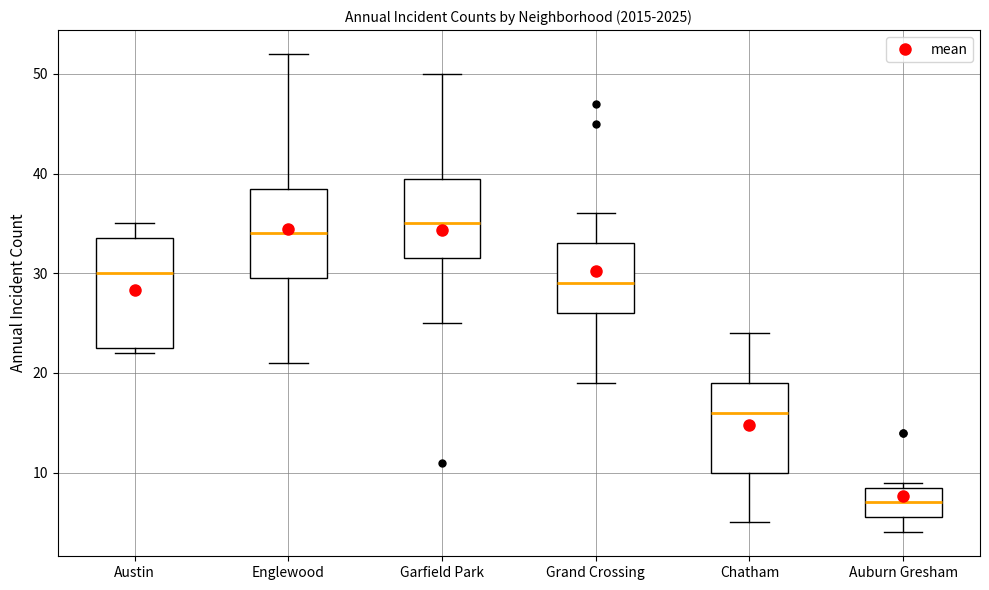

Reading left to right, transcribe this box plot: for each box, give where its median line is, the range the box spans, and where its two whiskers end, as read against the y-axis. The values are not printed on the chart, so give them approximately, as read against the axis.

Austin: median 30, box 23 to 34, whiskers 22 to 35
Englewood: median 34, box 30 to 39, whiskers 21 to 52
Garfield Park: median 35, box 32 to 40, whiskers 25 to 50
Grand Crossing: median 29, box 26 to 33, whiskers 19 to 36
Chatham: median 16, box 10 to 19, whiskers 5 to 24
Auburn Gresham: median 7, box 6 to 9, whiskers 4 to 9 (just above the box's upper edge)